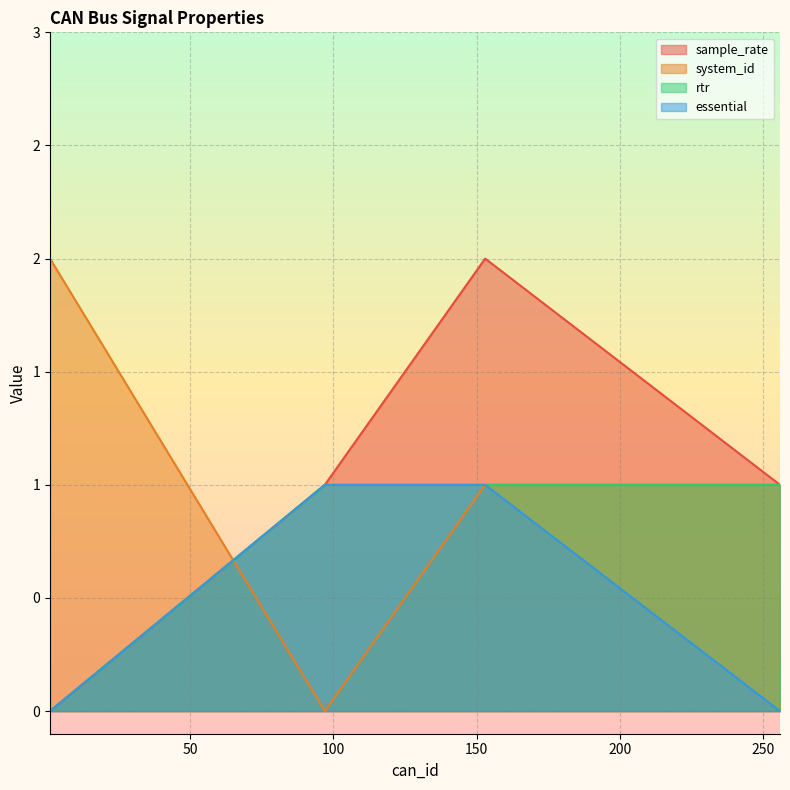

How many values in the essential series are below 1?

2